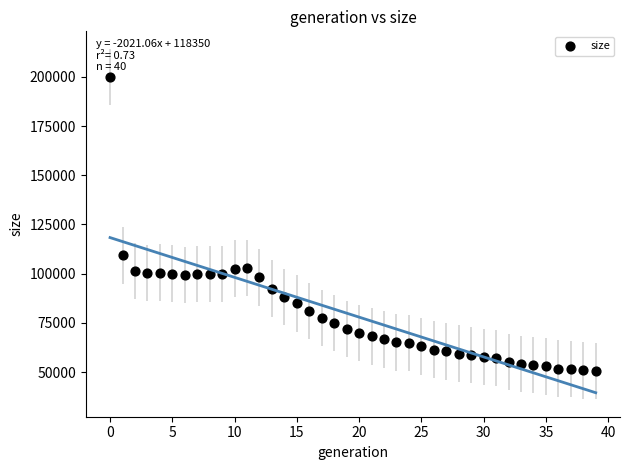

What Y value in the scatter plot is closest to 125237?

109265